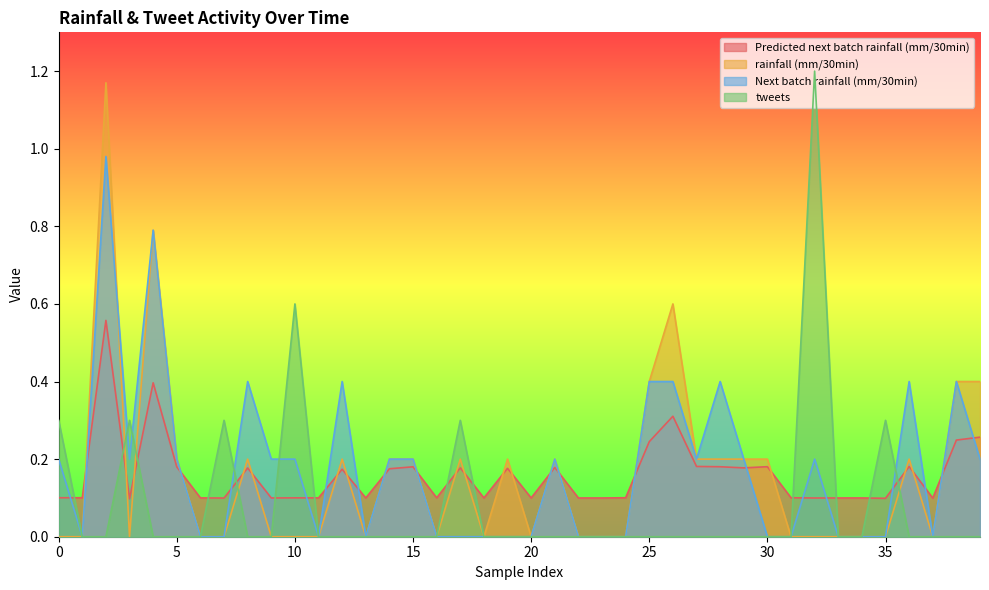

What is the label of the 21st point from the right?

19